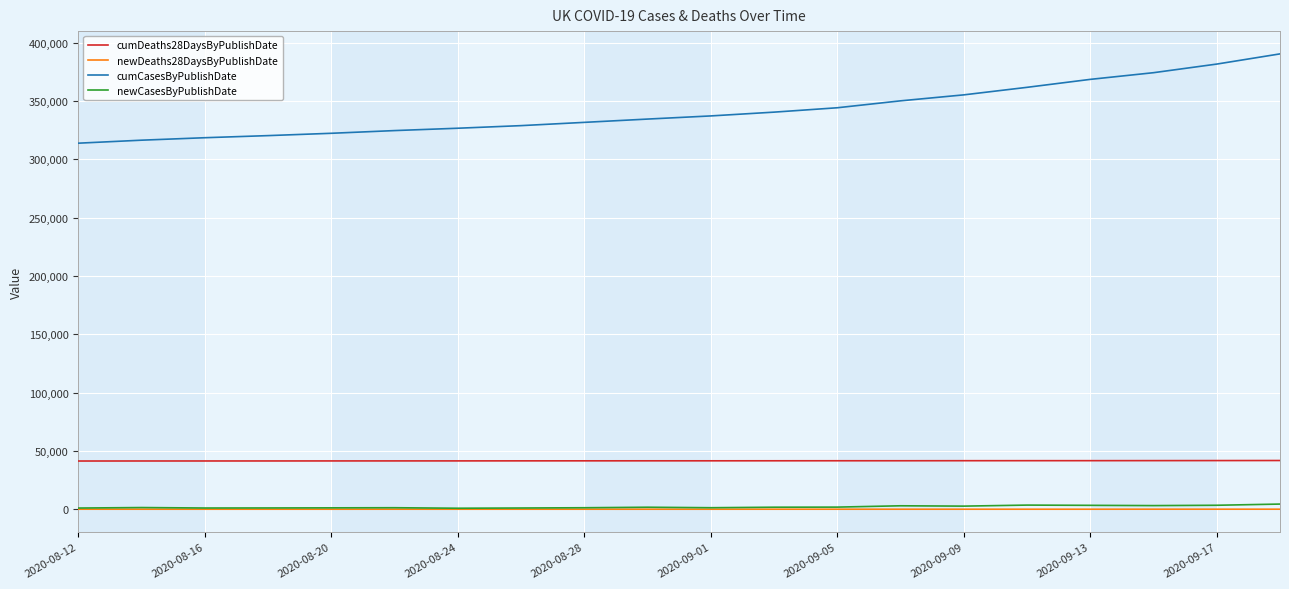

True or false: newCasesByPublishDate and cumCasesByPublishDate cross at least once.

False